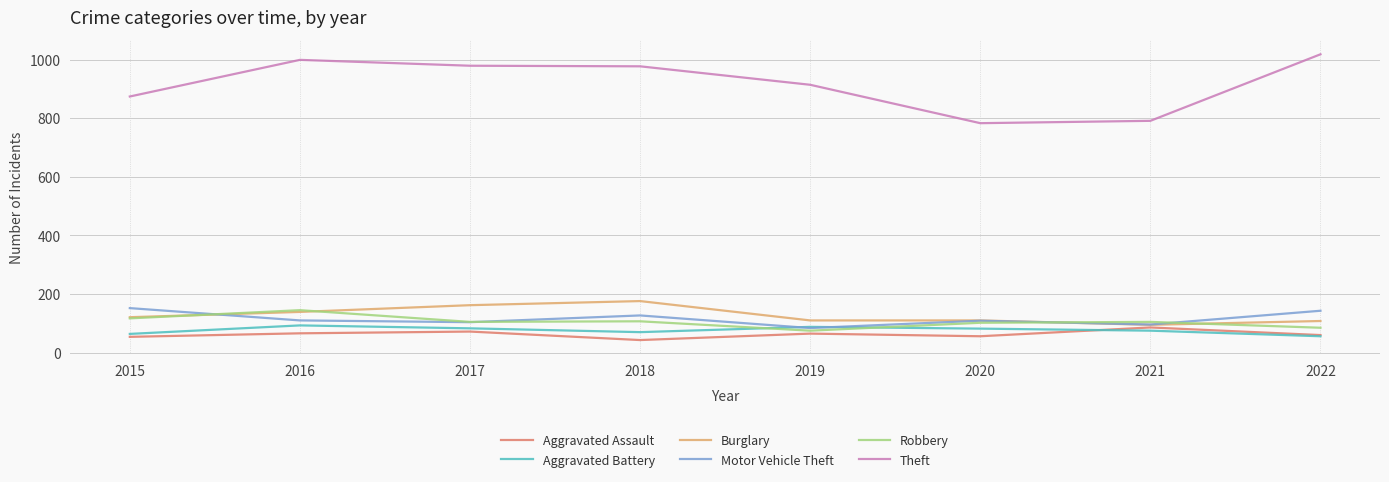

The value of Robbery at 2015 is 70. True or false?

False